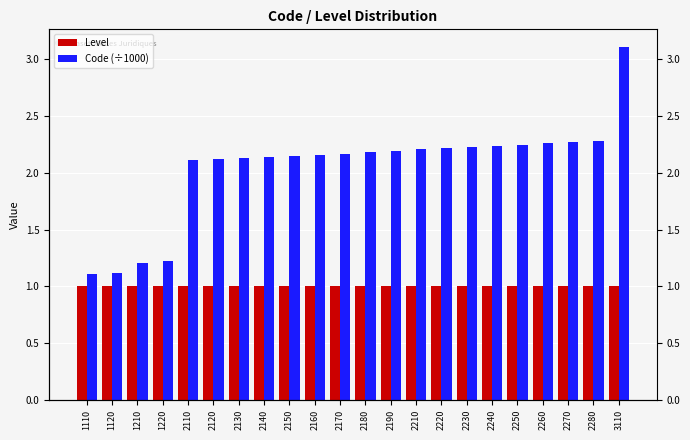

How many values in the Code (÷1000) series are below 2?

4